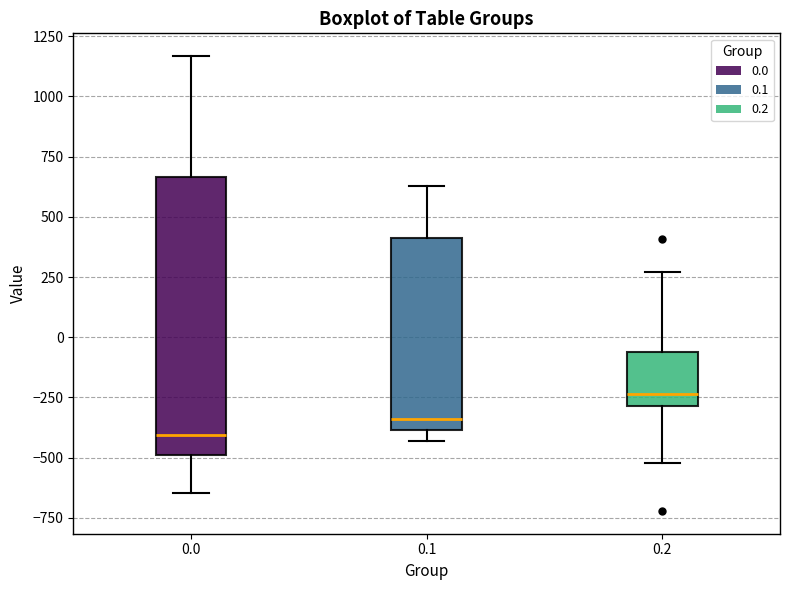

Which box is the tallest, from its lower edge to its upper edge?

0.0